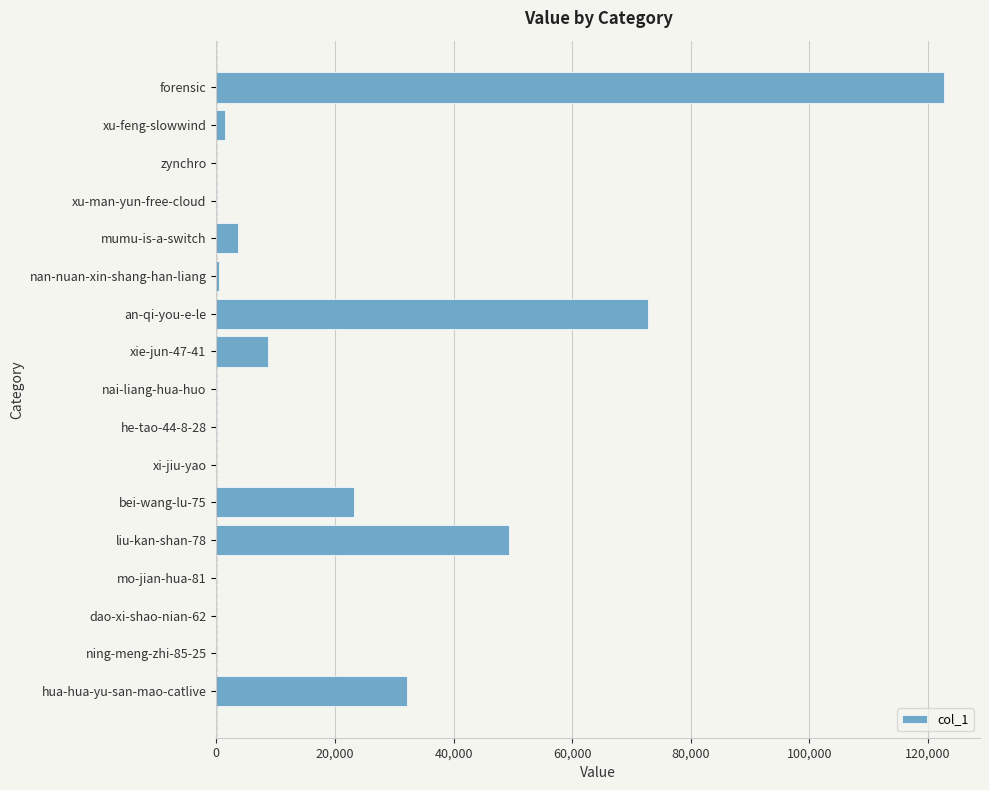

True or false: the data shows 122613 at forensic.

True